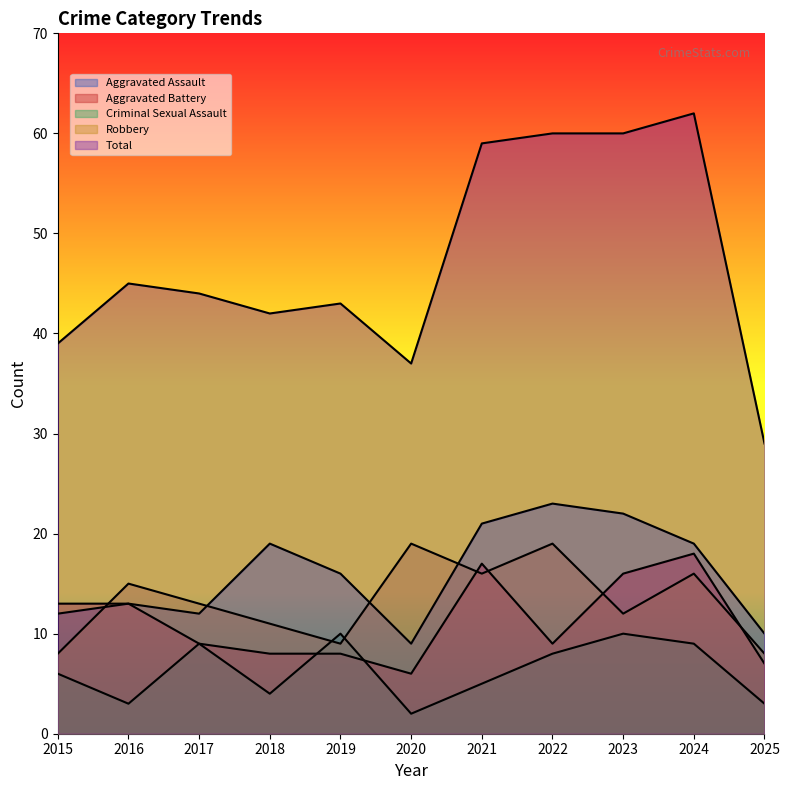

In Total, how many points are higher than both neighbors (excluding endpoints)?

3